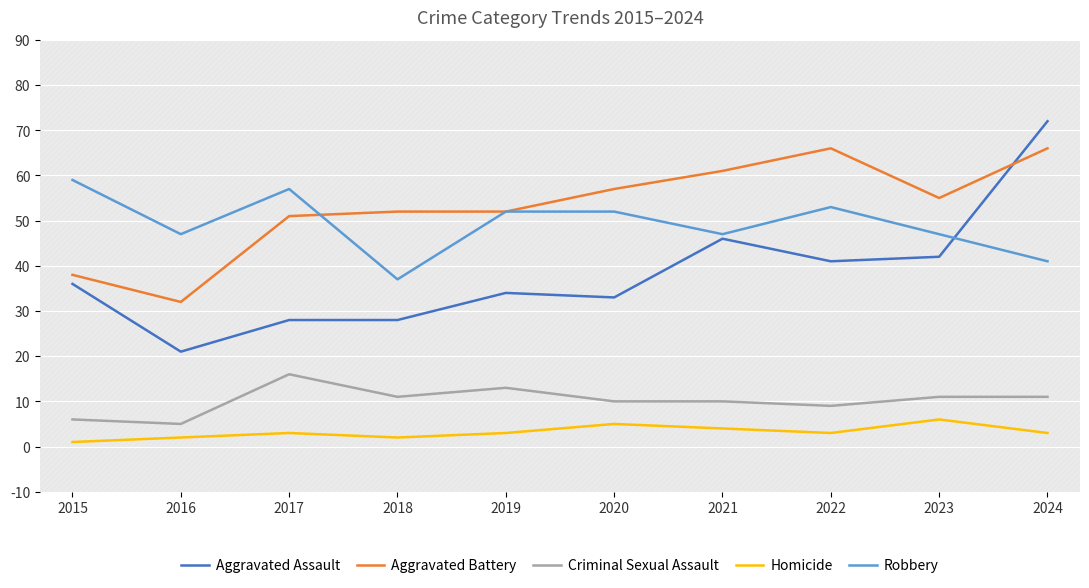

What is the maximum value for Criminal Sexual Assault?

16